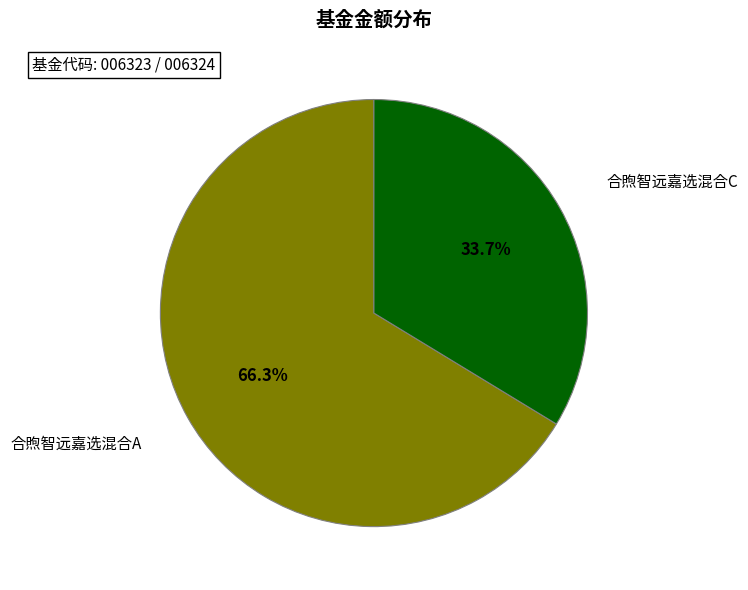

Is there a majority slice in this chart?

Yes